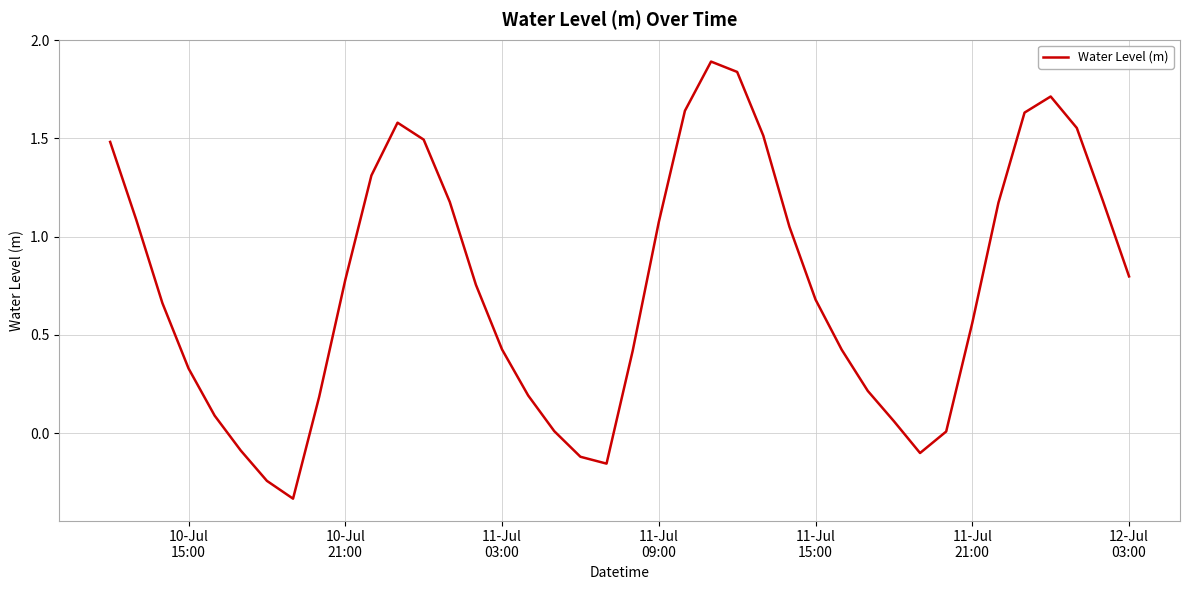

What is the greatest value displayed?

1.9